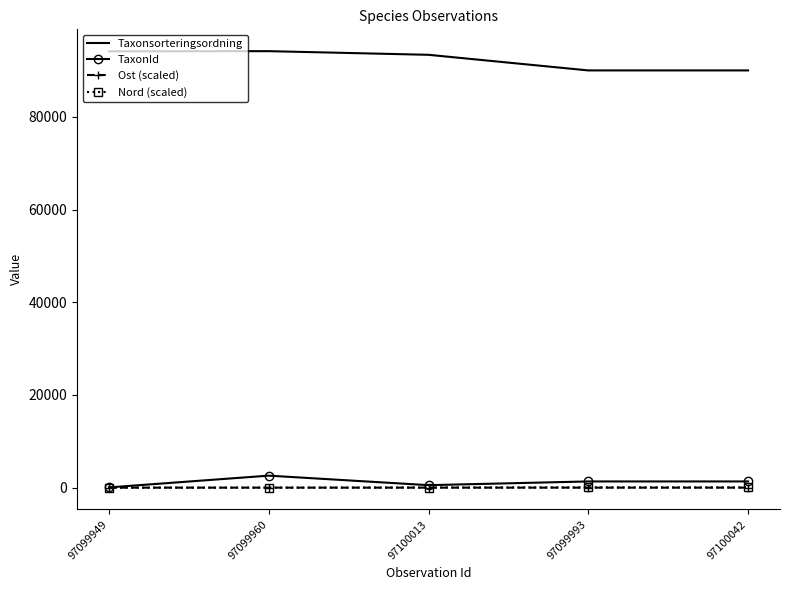

True or false: Taxonsorteringsordning has a value of 142185.6 at 97099993.

False